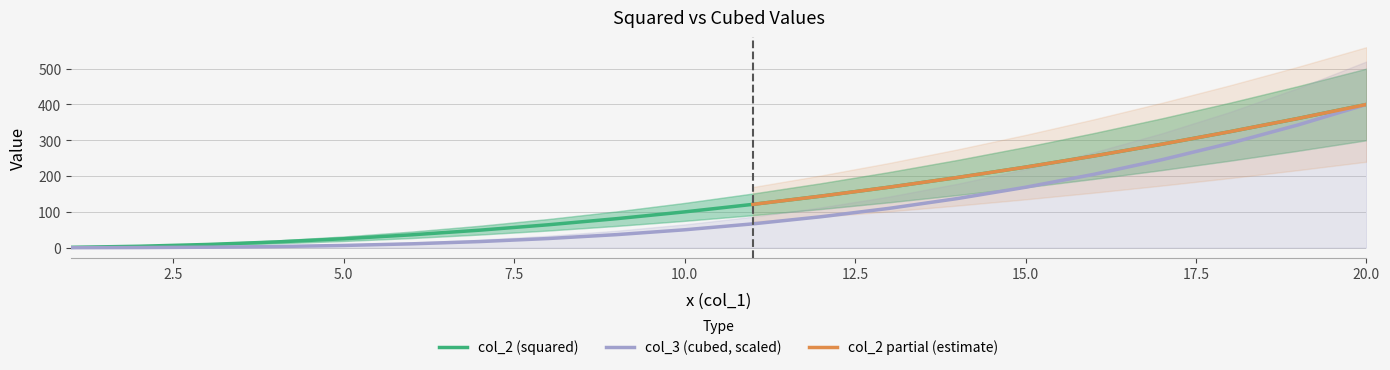

Reading right to left, list all the values displayed in this chart.

col_2: 400.0	361.0	324.0	289.0	256.0	225.0	196.0	169.0	144.0	121.0	100.0	81.0	64.0	49.0	36.0	25.0	16.0	9.0	4.0	1.0
col_3: 400.0	342.9	291.6	245.7	204.8	168.8	137.2	109.9	86.4	66.5	50.0	36.4	25.6	17.2	10.8	6.2	3.2	1.4	0.4	0.1